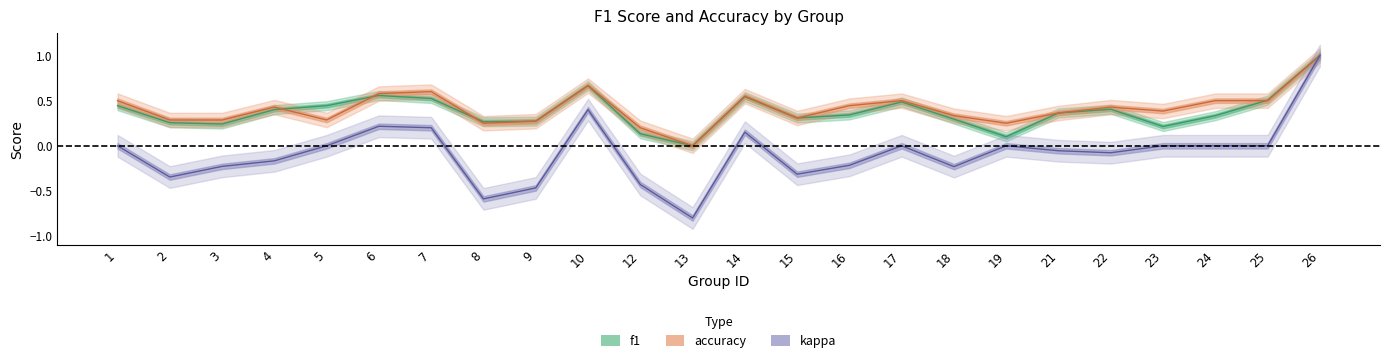

Count the number of categories in the chart.

24